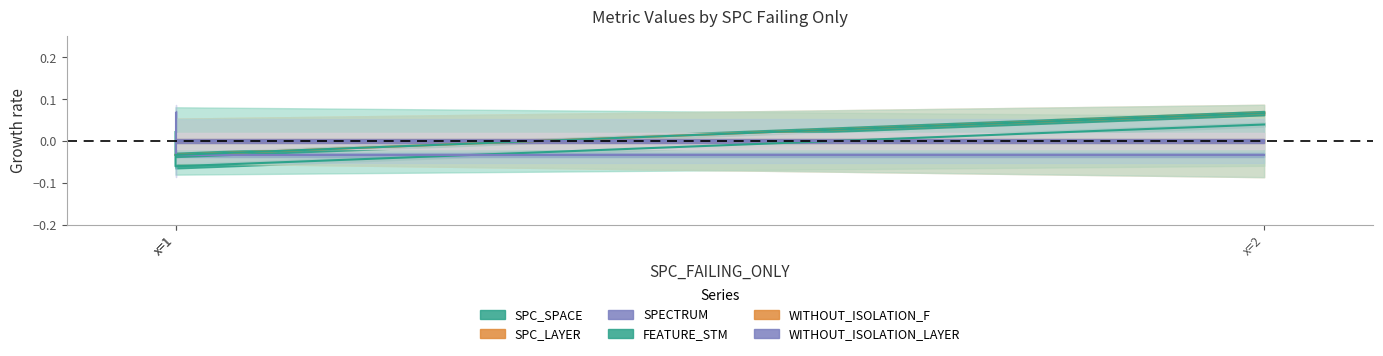

How many positive values does the FEATURE_STM series have?

1